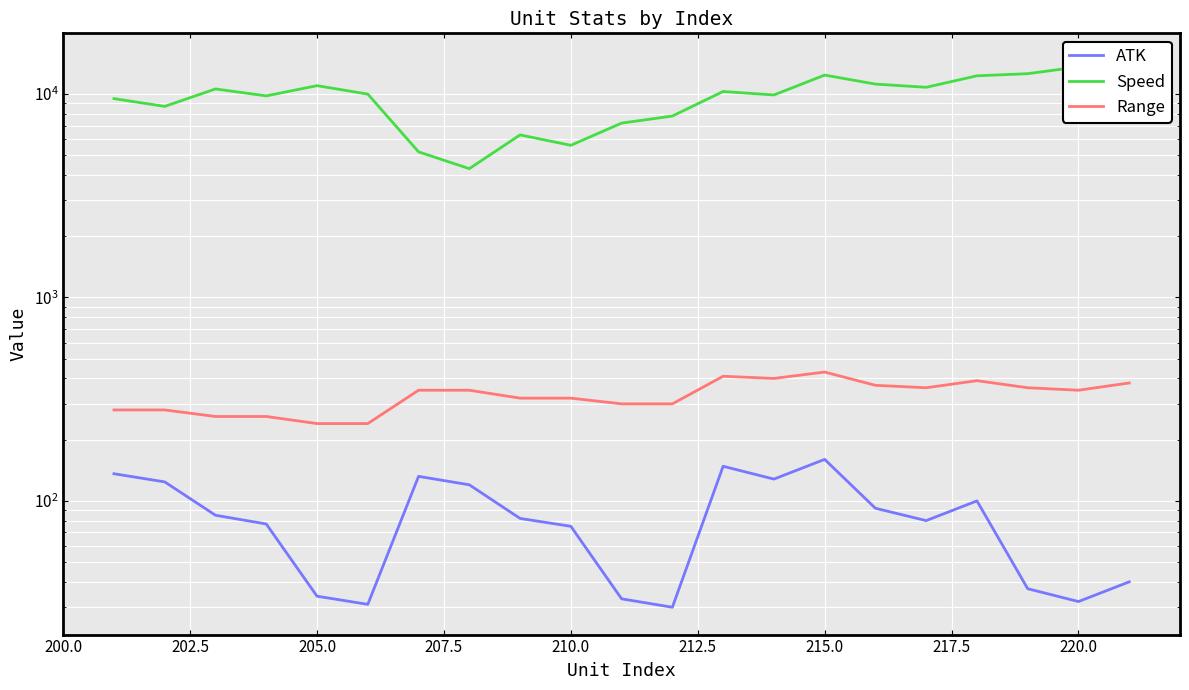

In Range, how many points are lower than both neighbors (excluding endpoints)?

3